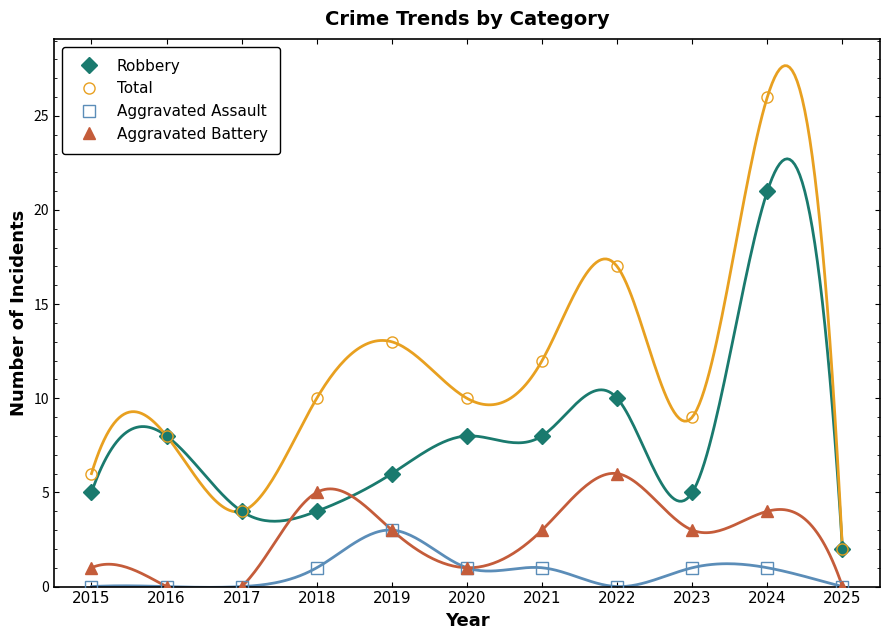

What are all the series names shown in the legend?

Robbery, Total, Aggravated Assault, Aggravated Battery